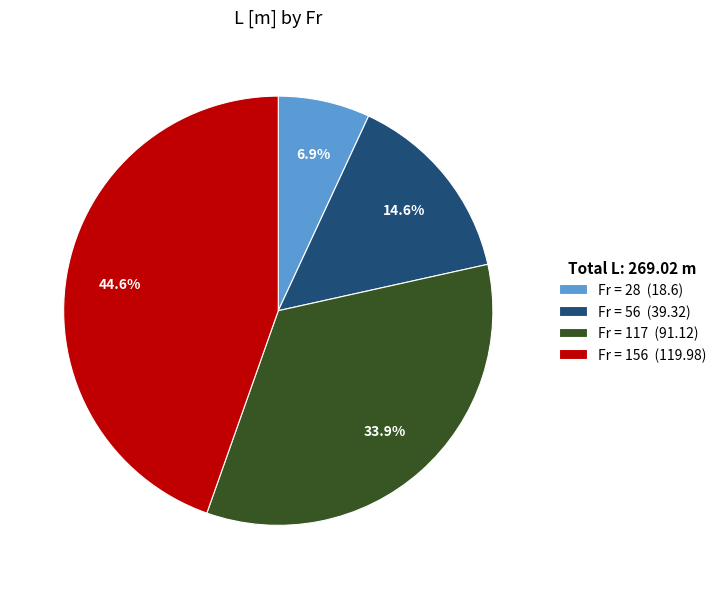

How many slices are in this pie chart?

4